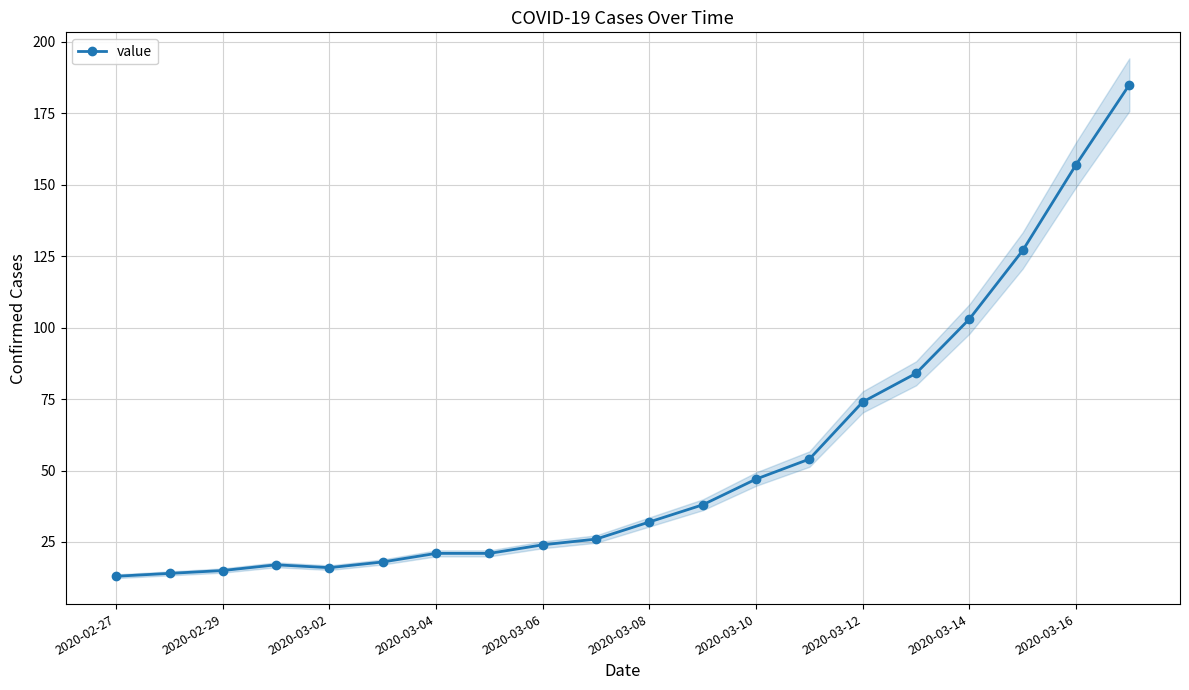

How many interior local peaks (higher than both neighbors) does the data have?

1